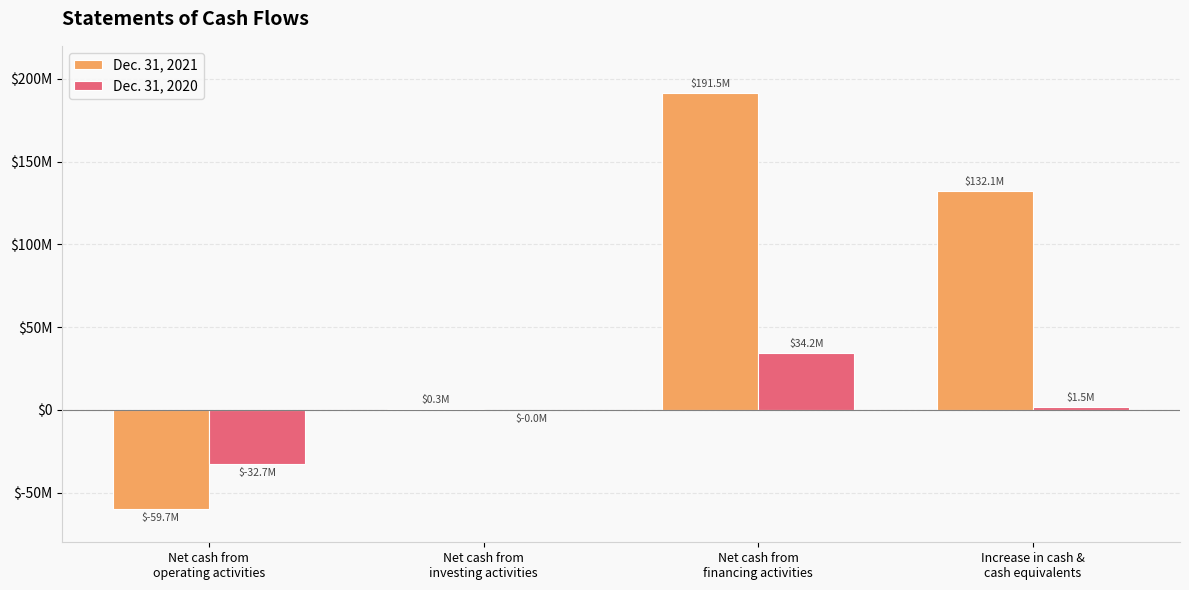

Which series changed the most between Net cash from
operating activities and Net cash from
financing activities?

Dec. 31, 2021